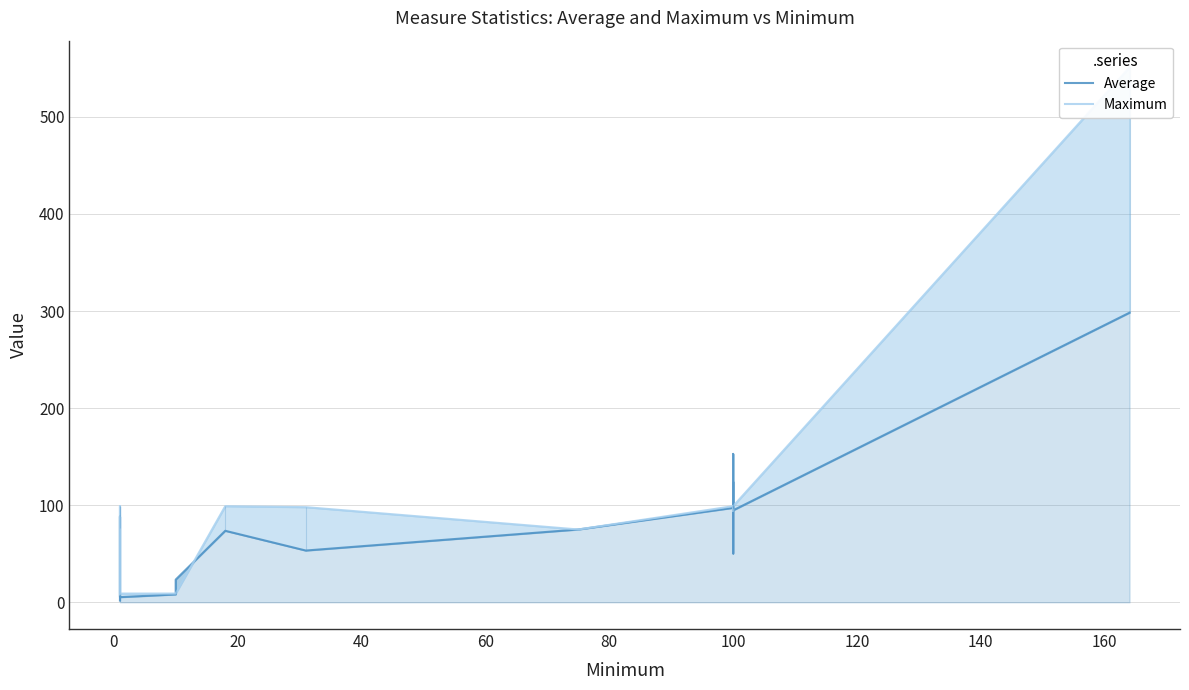

True or false: Average and Maximum intersect in this chart.

True